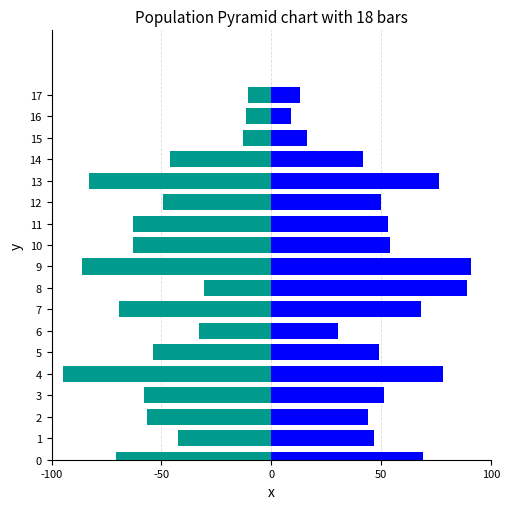

How many bars are there in each group?

2